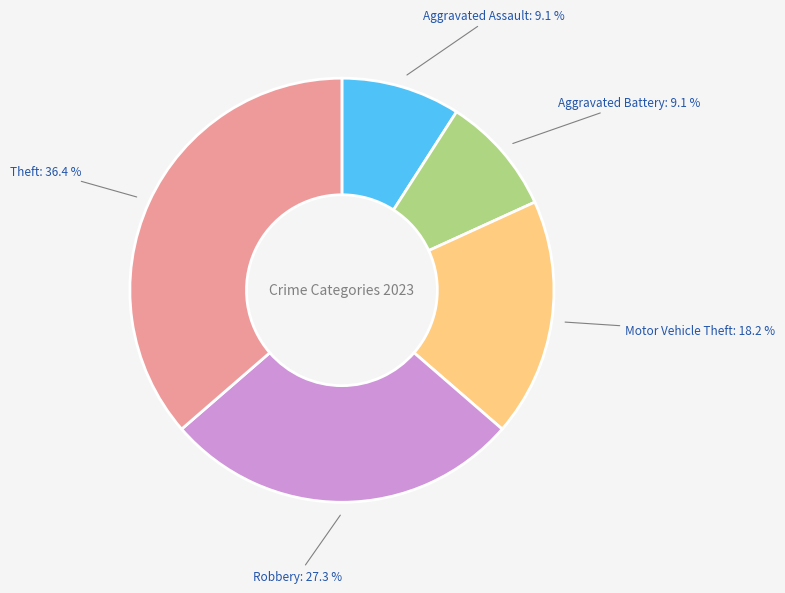

Is there a majority slice in this chart?

No